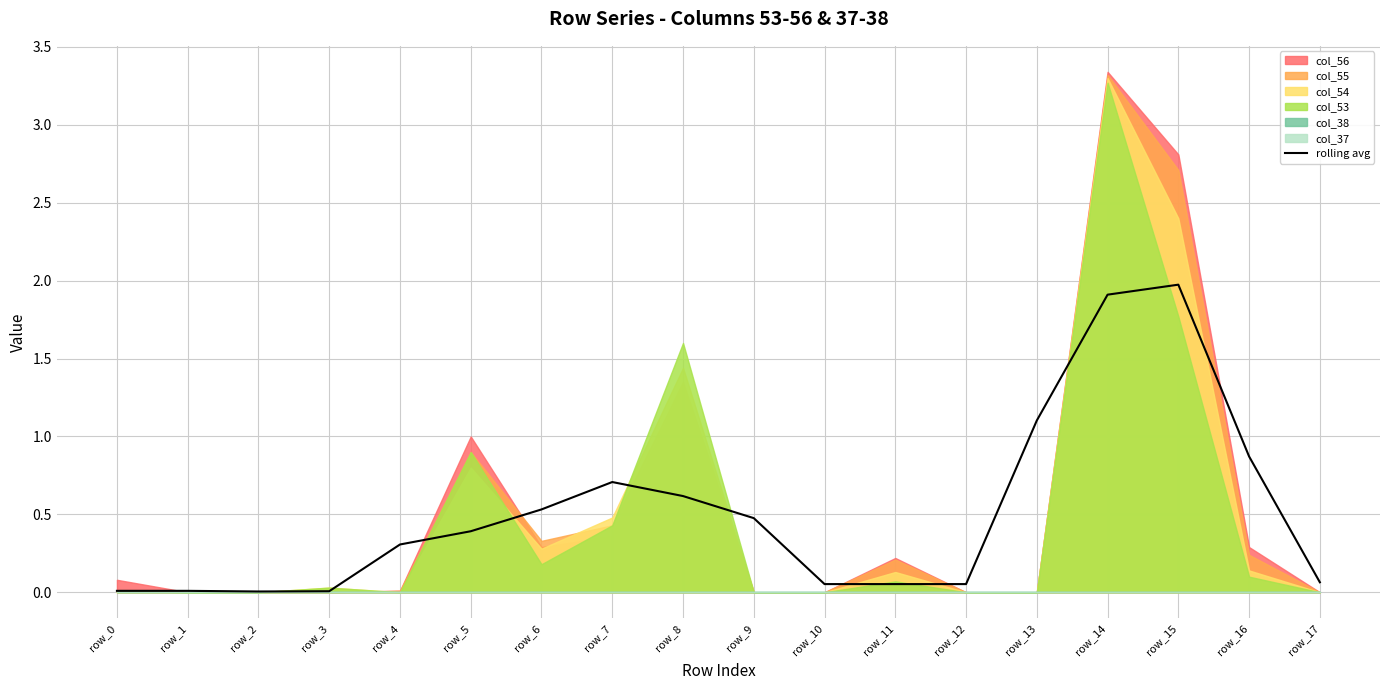

Rank the categories by value from lowest to highest.

row_2, row_3, row_0, row_1, row_10, row_11, row_12, row_17, row_4, row_5, row_9, row_6, row_8, row_7, row_16, row_13, row_14, row_15